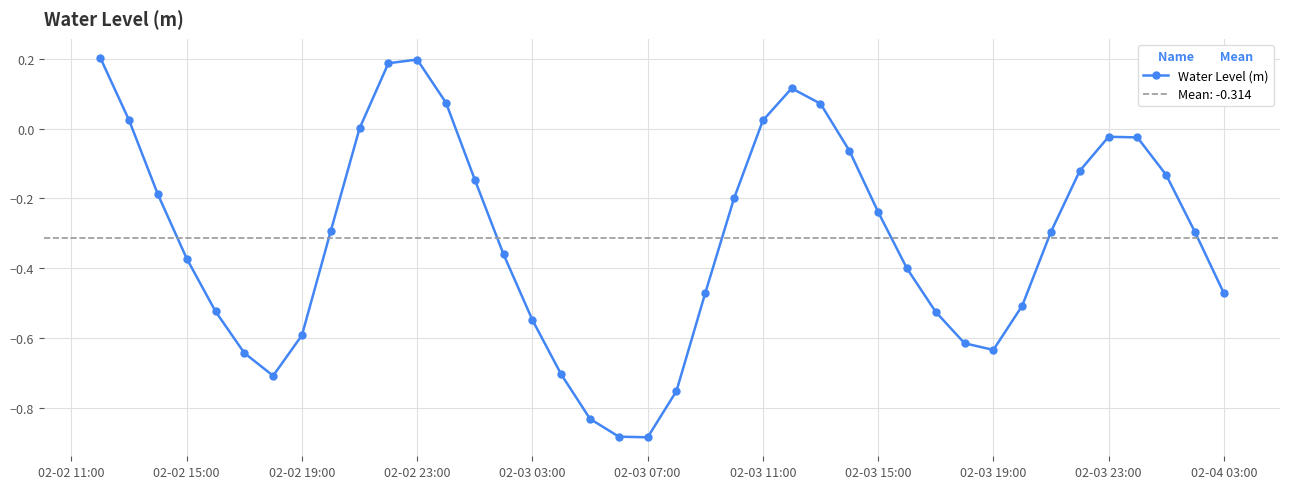

Is it true that the value at 21 is -0.1?

False